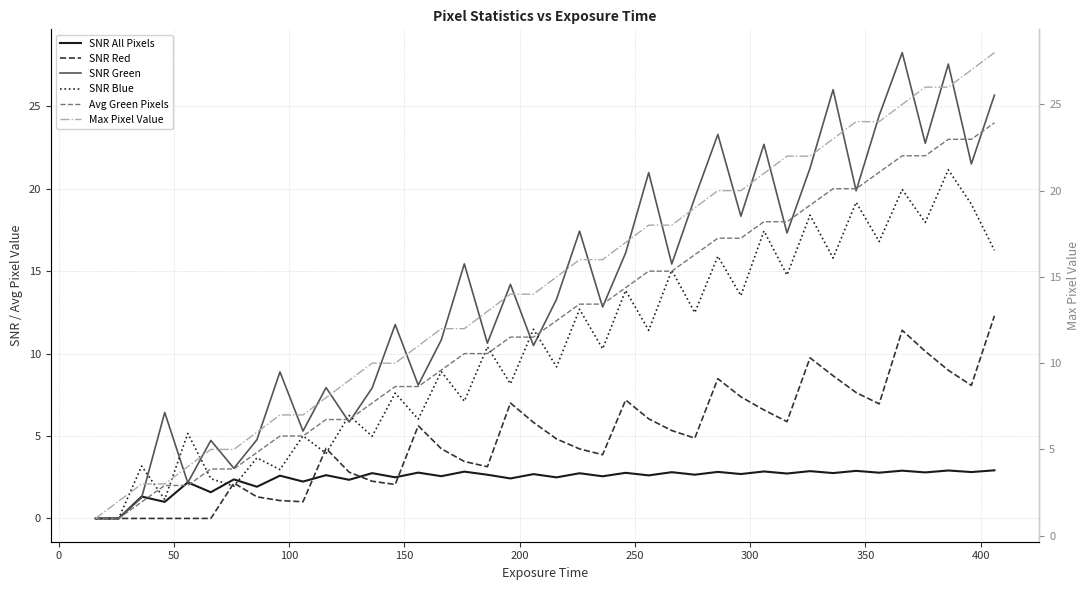

Count the number of data series in this chart.

6